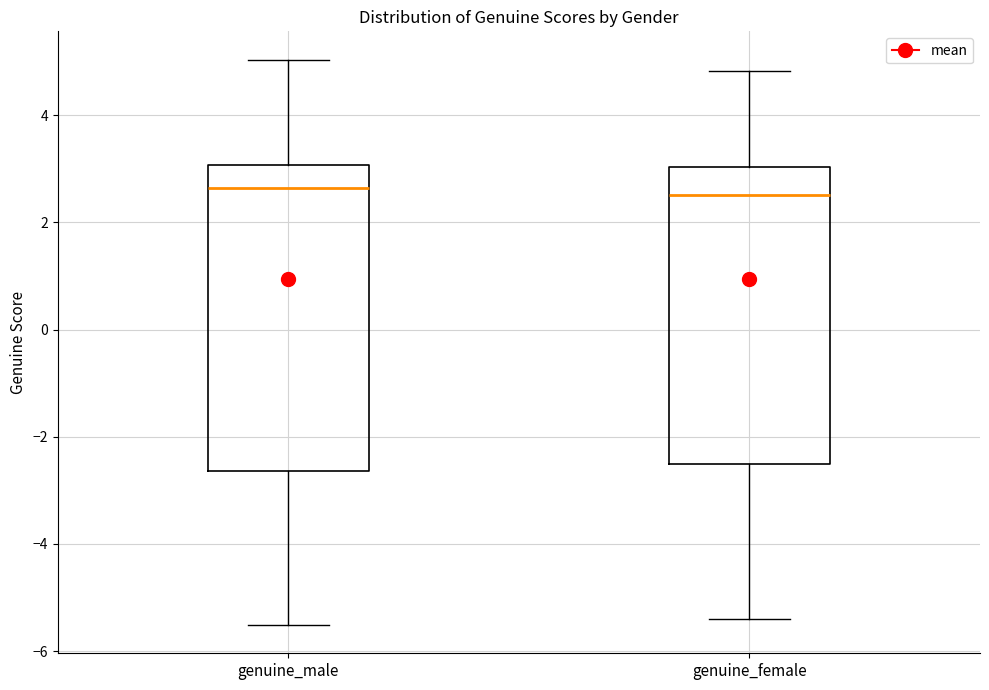

Reading left to right, read every box against the y-axis: the position of its median line, the range the box covers, and the ends of its whiskers. The values are not printed on the chart, so give them approximately, as read against the axis.

genuine_male: median 2.6, box -2.6 to 3.0, whiskers -5.6 to 5.0
genuine_female: median 2.6, box -2.6 to 3.0, whiskers -5.4 to 4.8